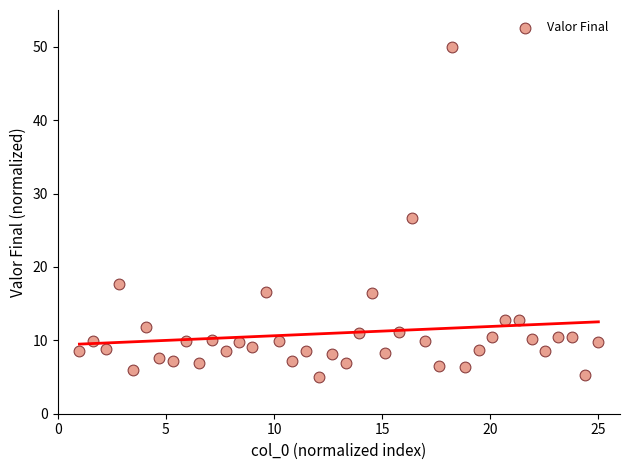

What is the range of X values (max minus min)?

24.0